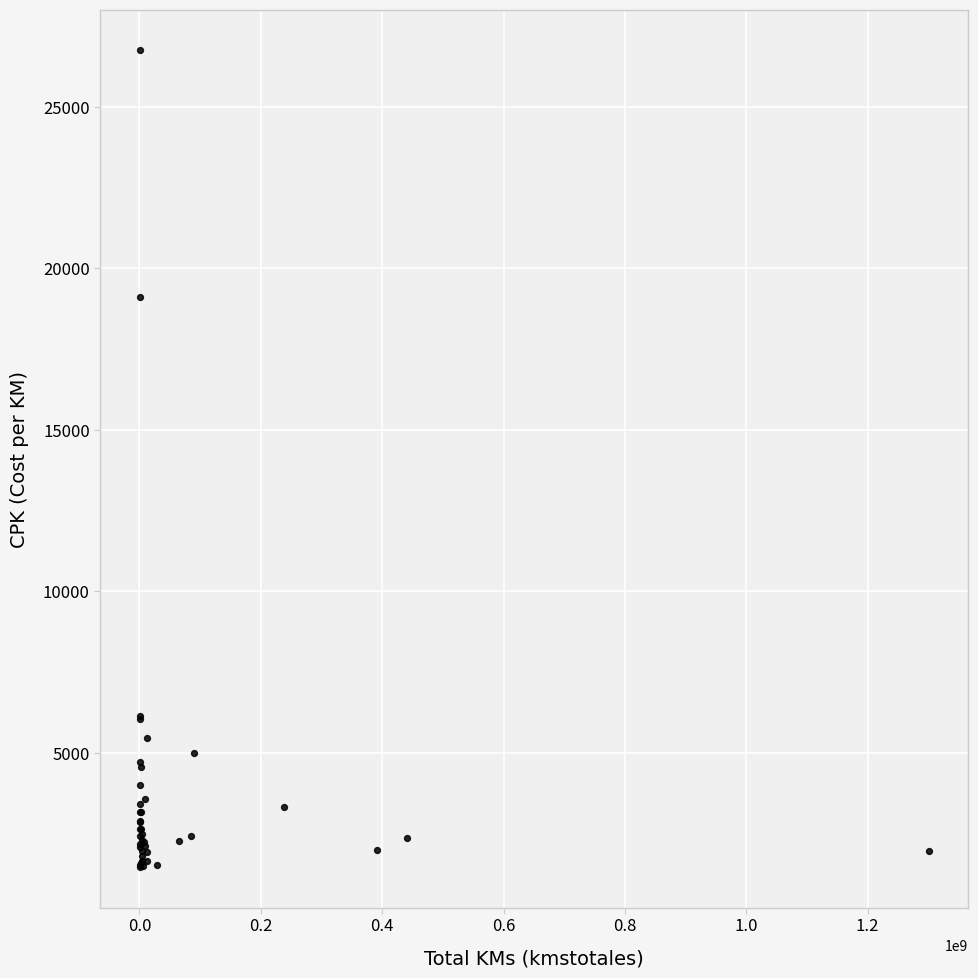

What Y value in the scatter plot is closest to 14110?

19118.9